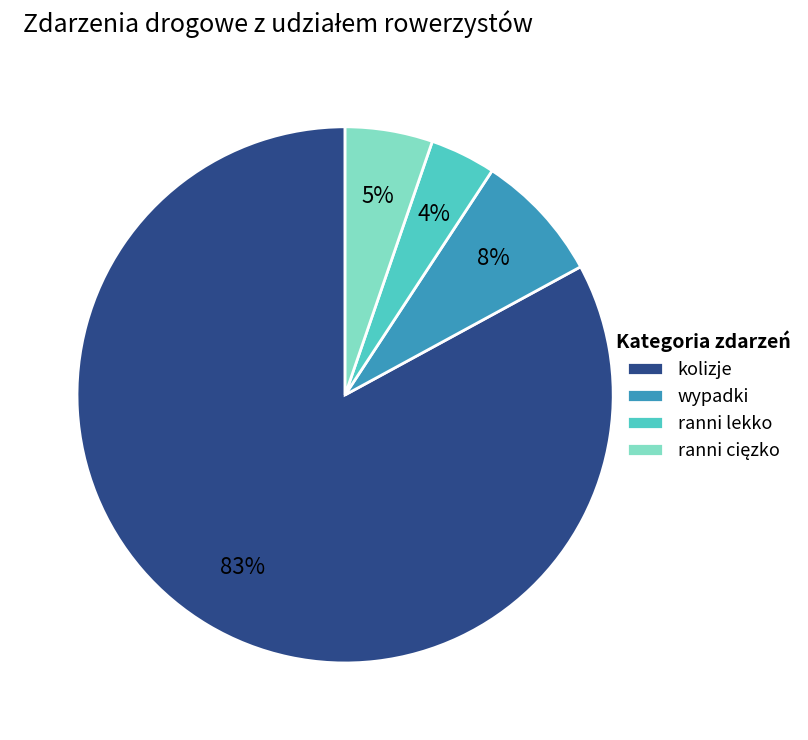

To the nearest percent, what is the combined percentage of ranni lekko and wypadki?

12%